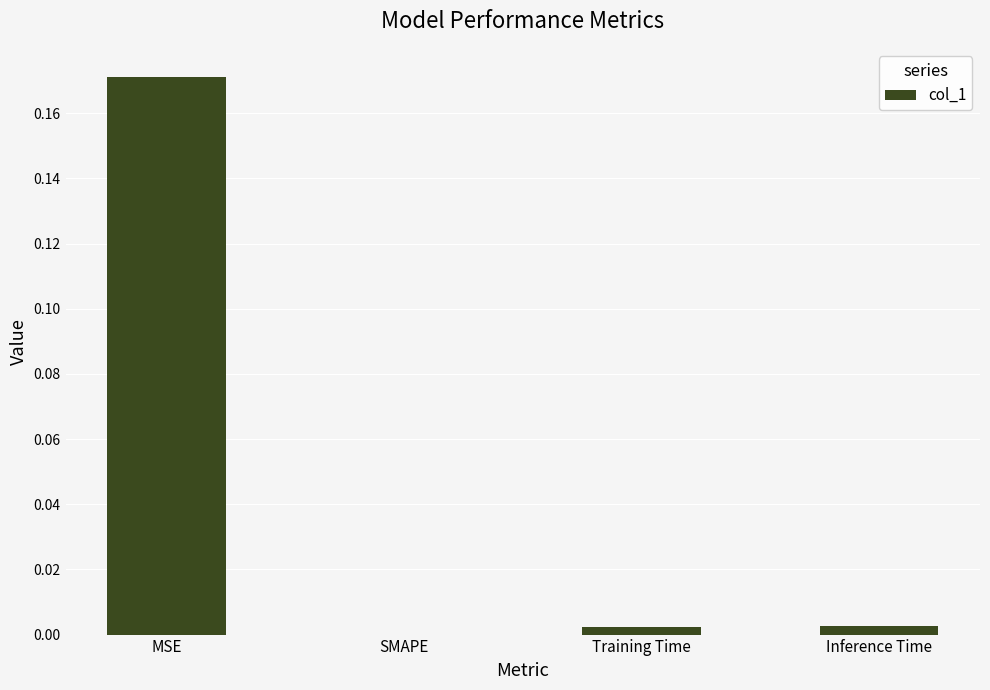

Between Training Time and MSE, which is larger?

MSE